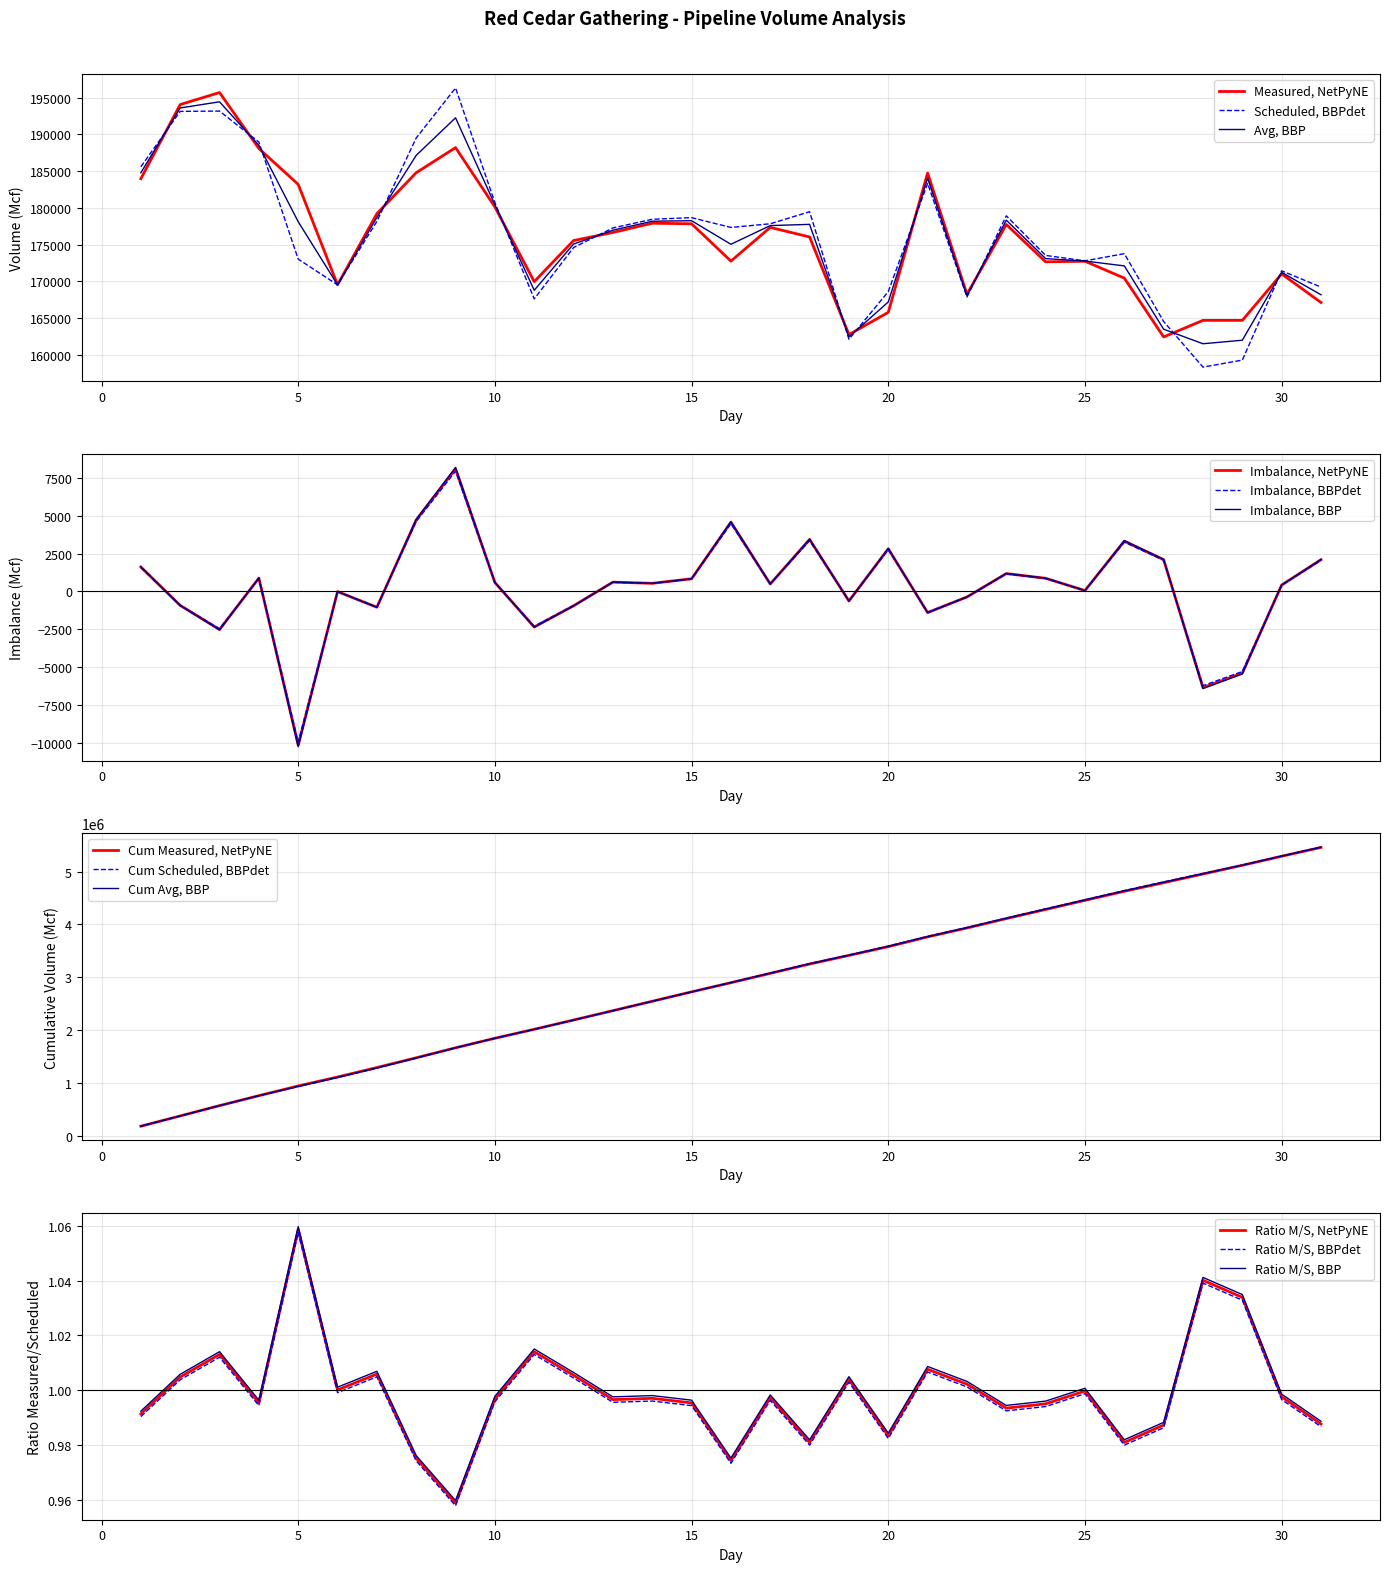

What is the value of the Measured point at the 22nd from the left?

168245